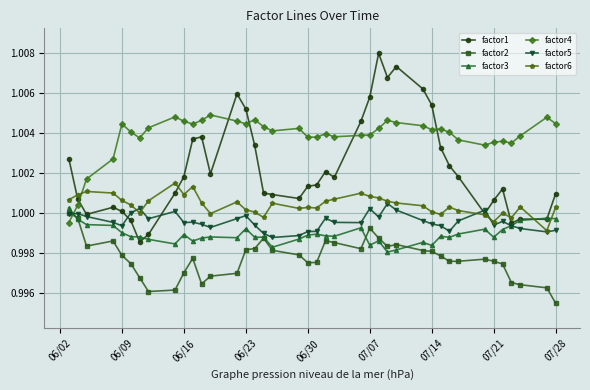

True or false: factor6 has more than 2 points higher than both neighbors.

True